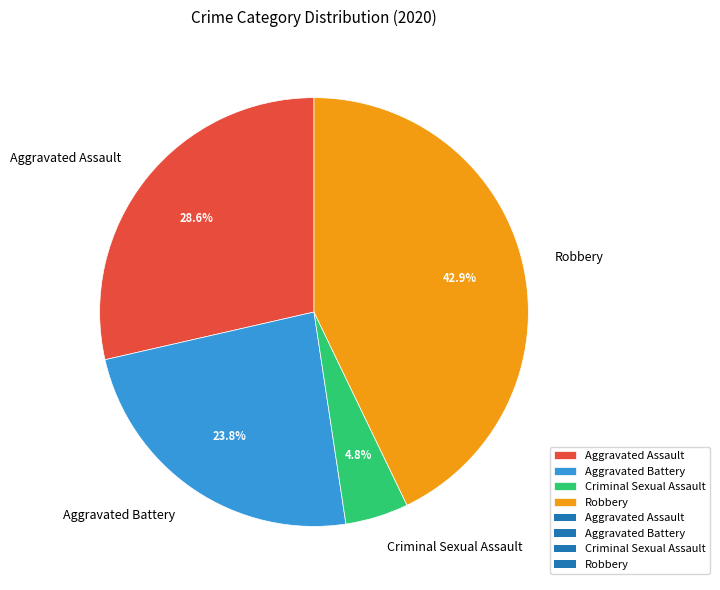

Rank the categories by value from highest to lowest.

Robbery, Aggravated Assault, Aggravated Battery, Criminal Sexual Assault